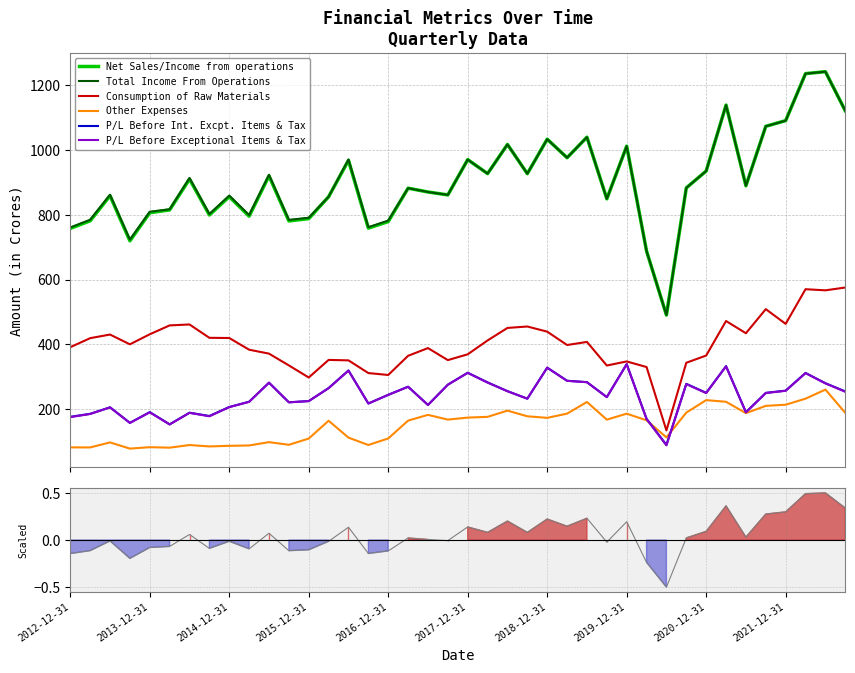

Which category has the lowest value in the Consumption of Raw Materials series?

2020-06-30